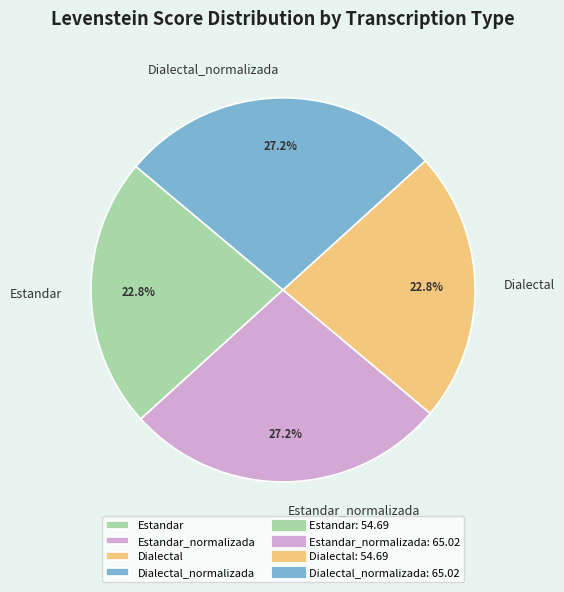

What percentage is NOT represented by Dialectal_normalizada?

72.8%